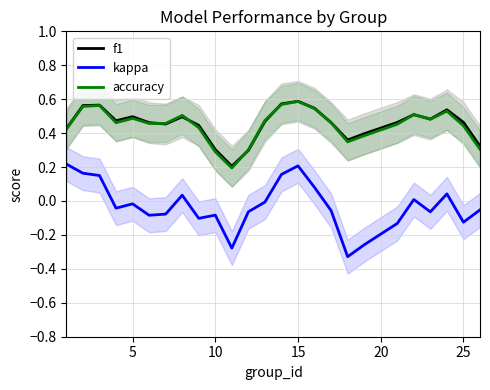

True or false: kappa and accuracy cross at least once.

False